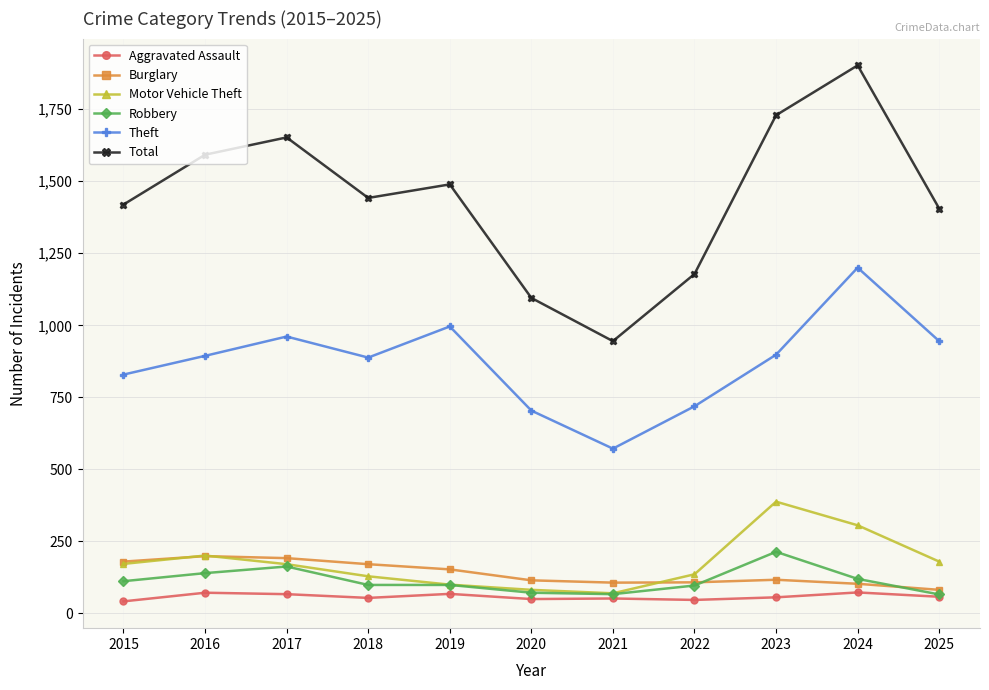

What is the value of the Aggravated Assault point at the 11th from the left?

58